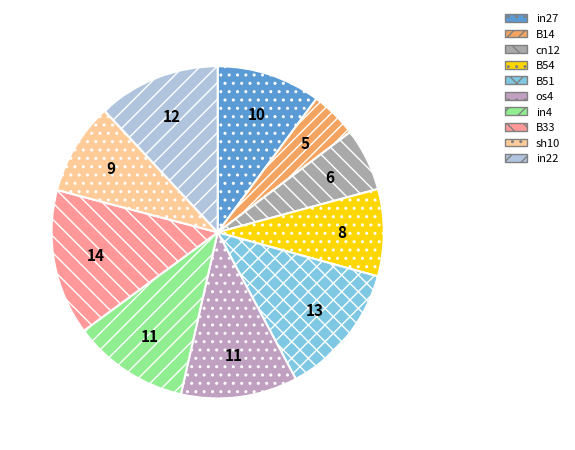

How many slices are in this pie chart?

10